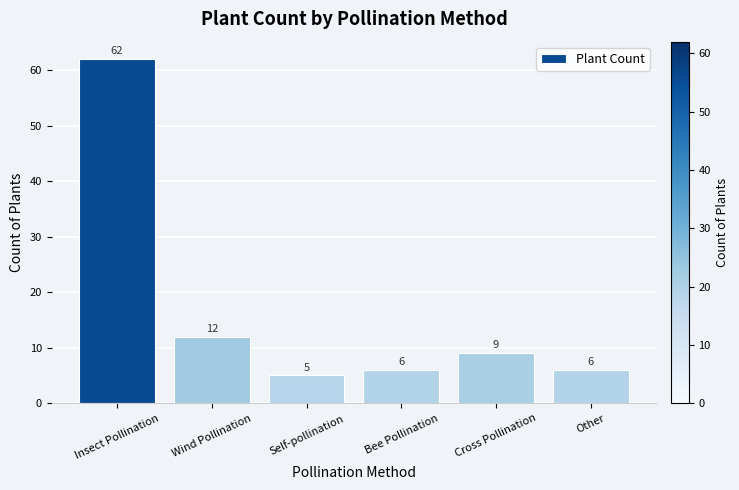

How many bars are there in total?

6